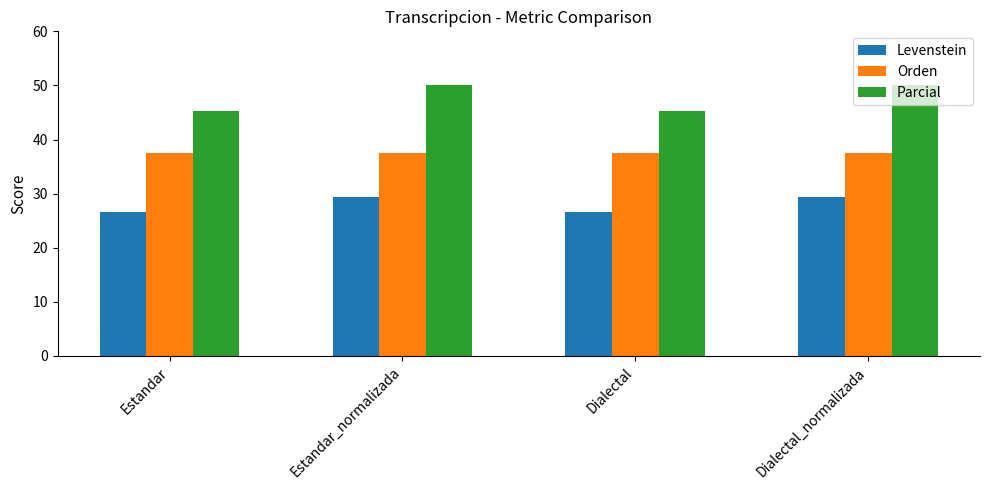

What are all the series names shown in the legend?

Levenstein, Orden, Parcial